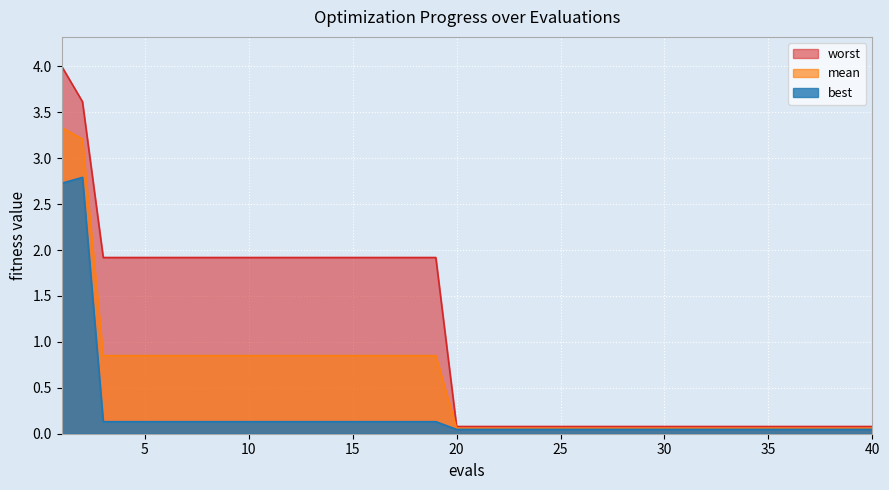

Rank the series by their maximum value, from highest to lowest.

worst, mean, best